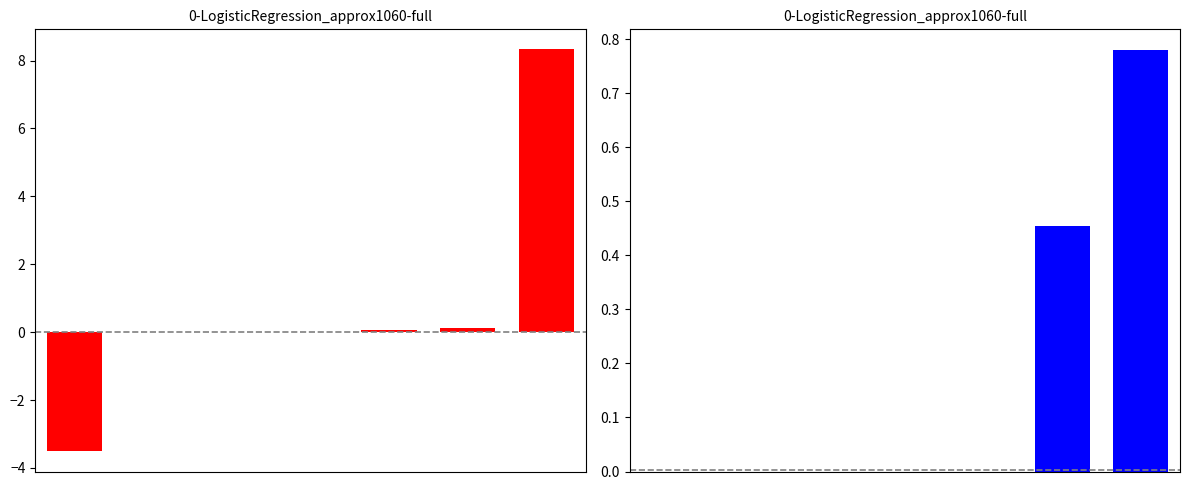

Does the chart contain stacked bars?

No